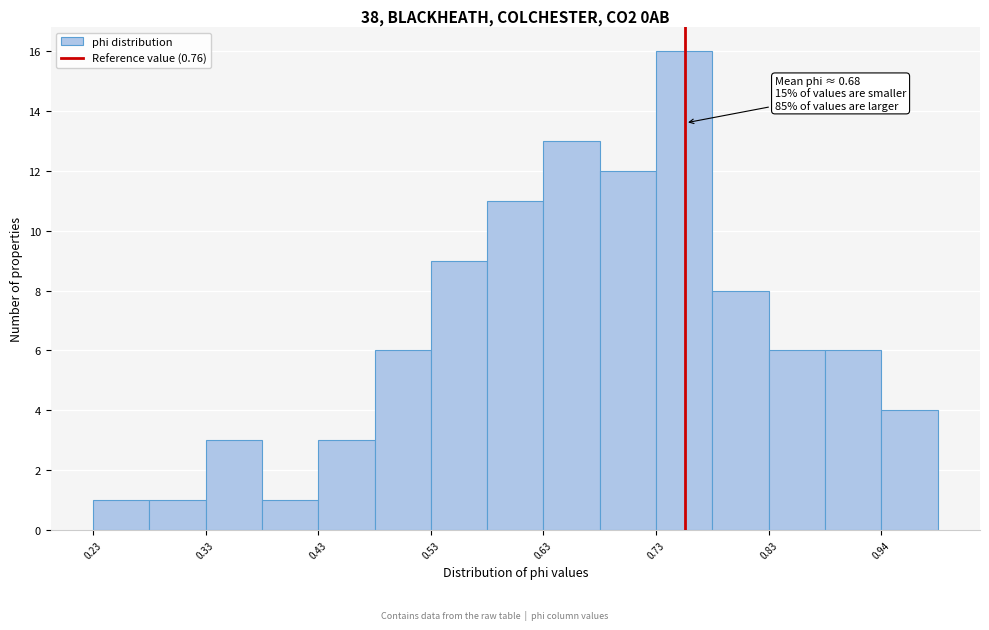

Read against the x-axis, roughly where is the centre of the tallest bar?

0.76